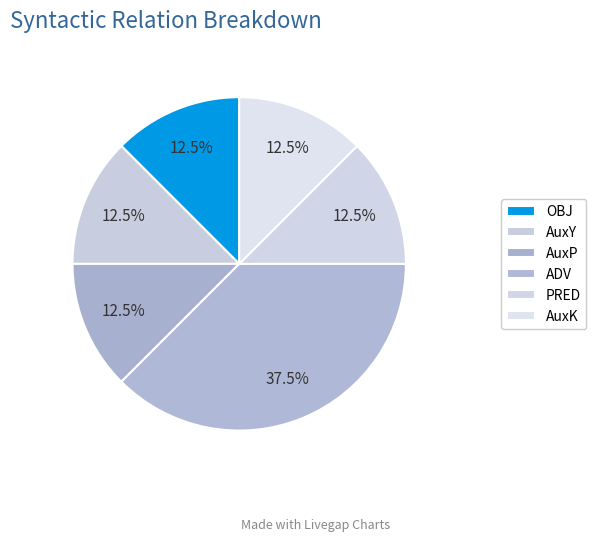

Which category has the biggest portion of the pie?

ADV